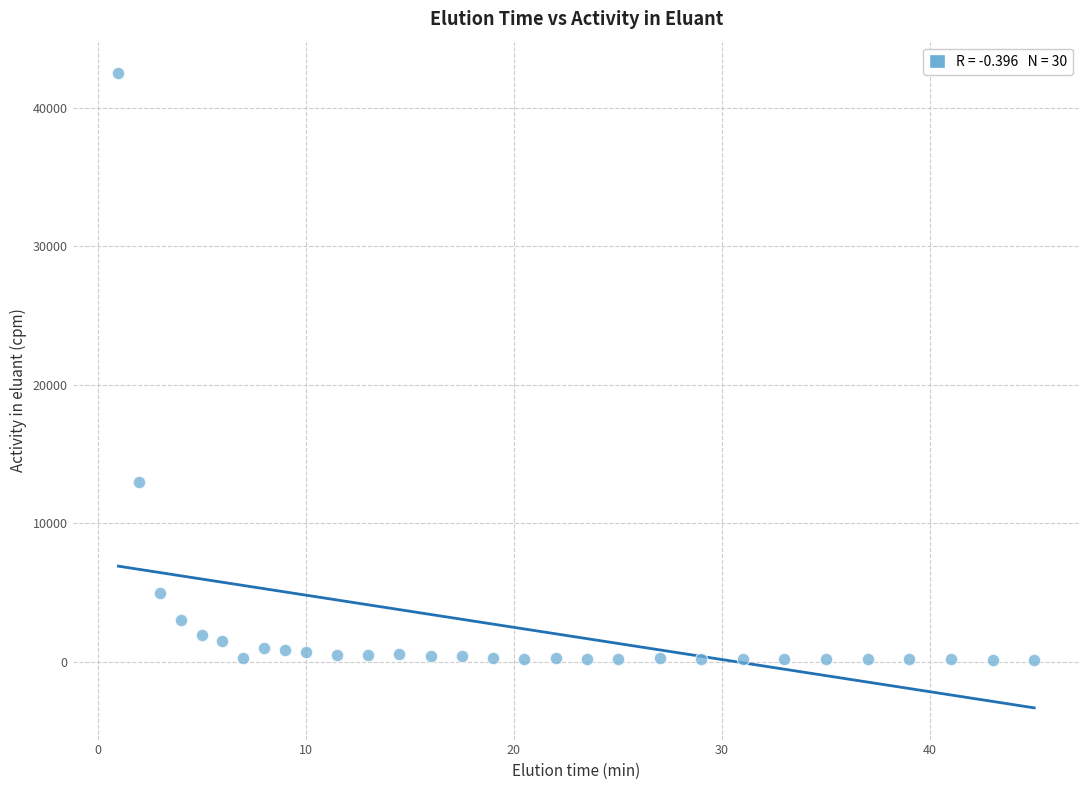

What is the range of Y values (max minus min)?

42344.2